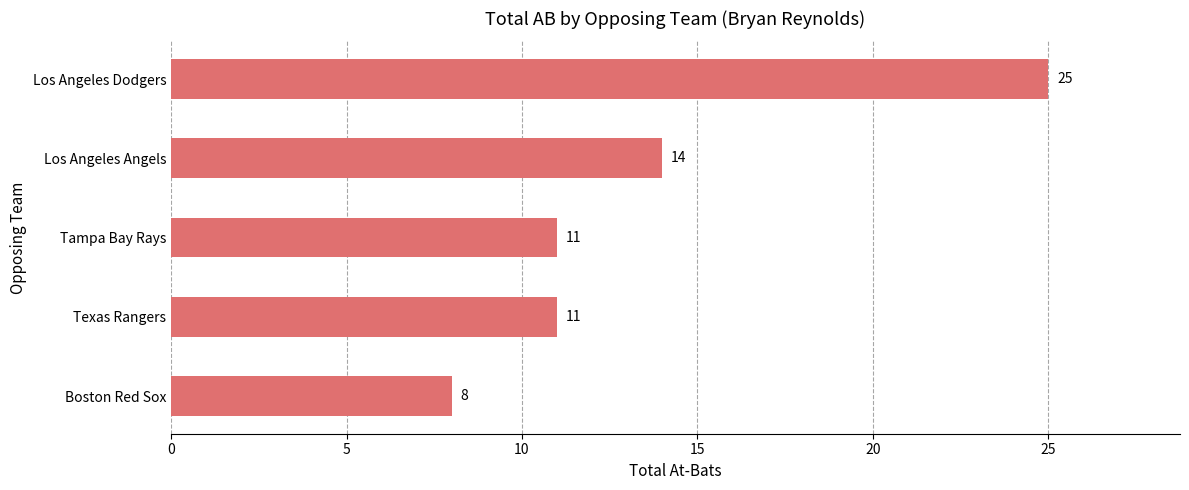

What is the ratio of the value at Los Angeles Angels to the value at Tampa Bay Rays?

1.3